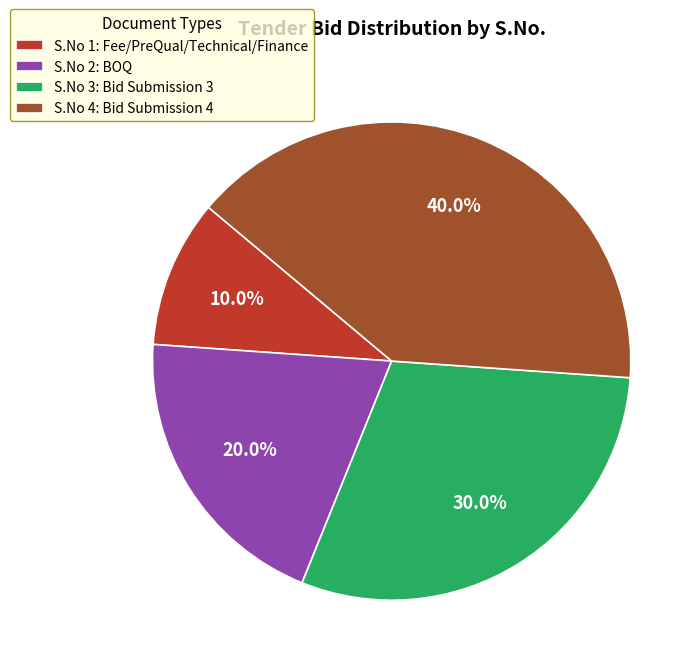

How many segments does this pie chart have?

4